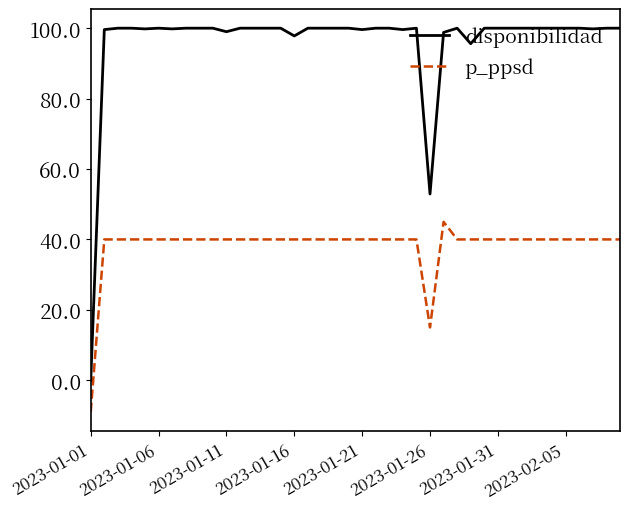

How many lines are shown in the chart?

2